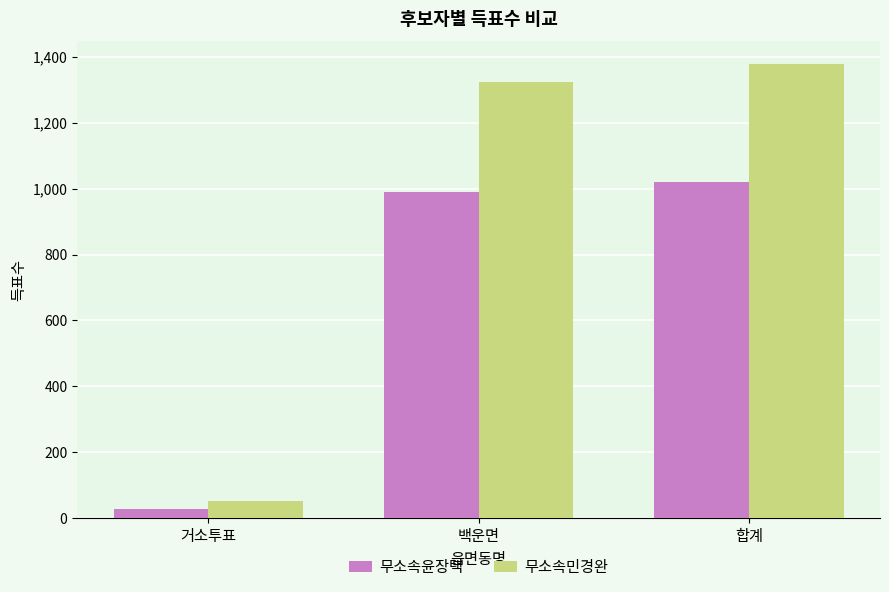

Which label corresponds to the smallest value in the chart?

거소투표